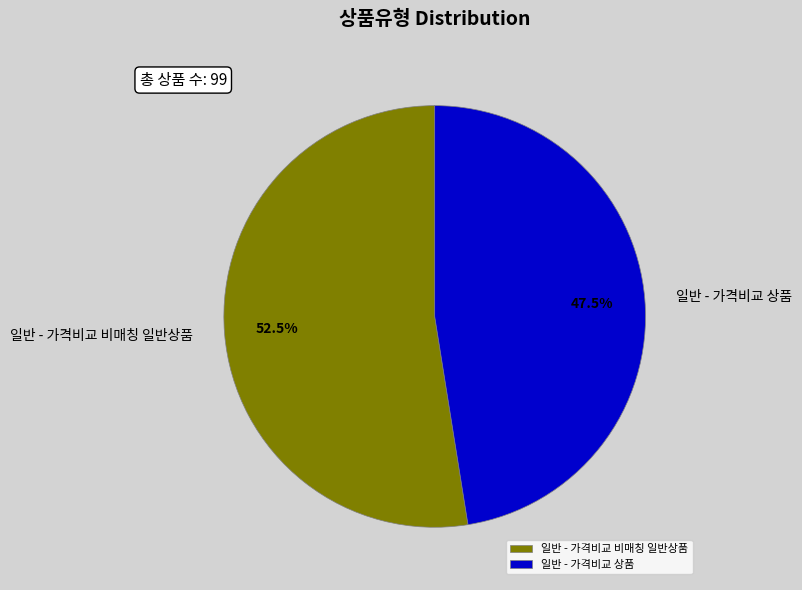

What is the majority slice?

일반 - 가격비교 비매칭 일반상품